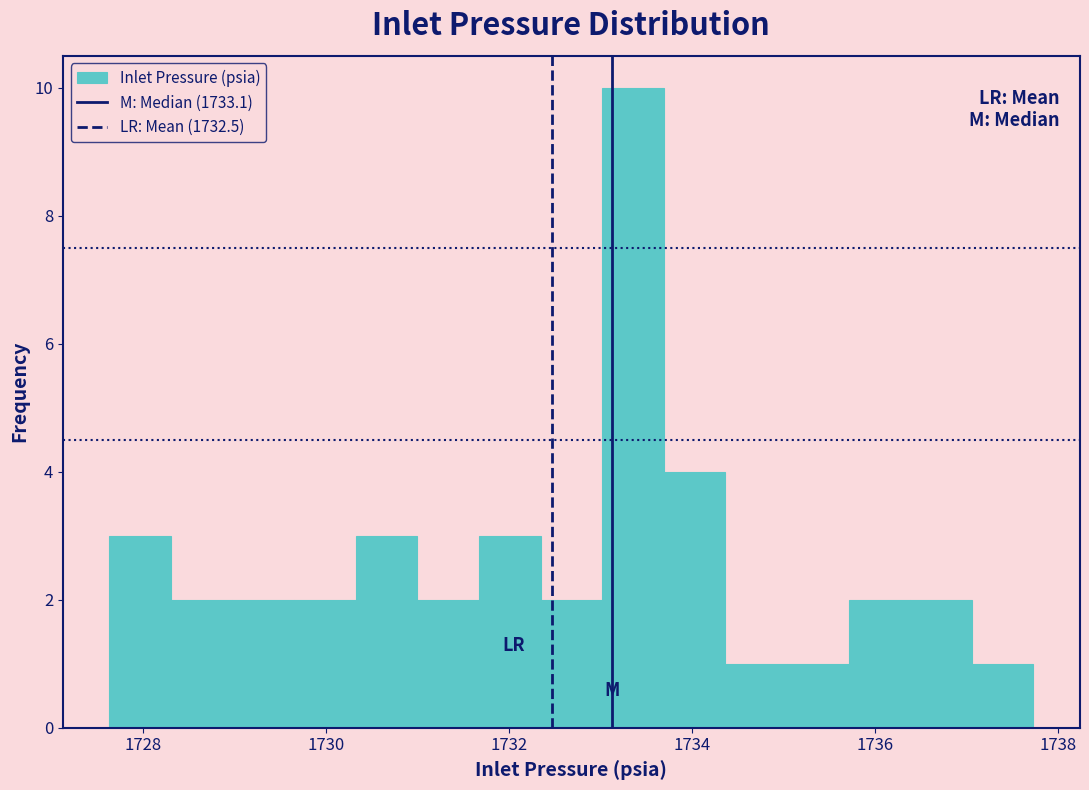

Around what value on the x-axis is the tallest bar? Give the approximate position of its centre, as read against the axis.

1733.4